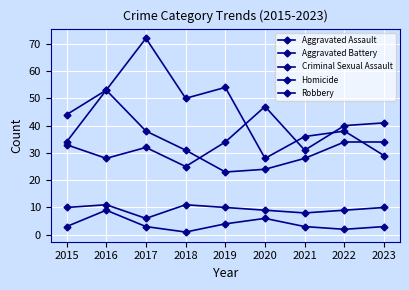

The Homicide series shows 3 at 2023. True or false?

True